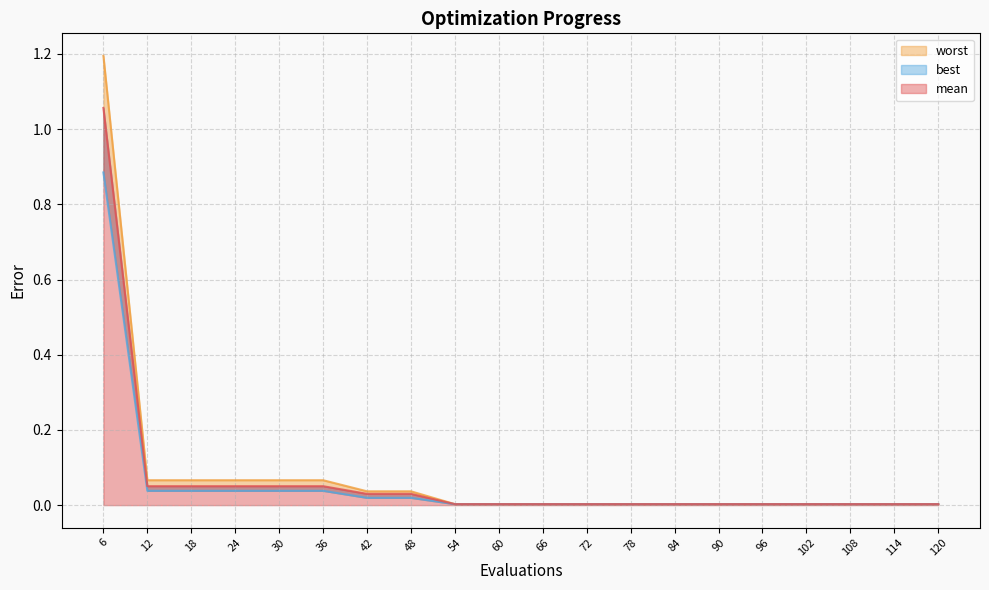

At 120, list the series in order from largest to smallest.

worst, mean, best